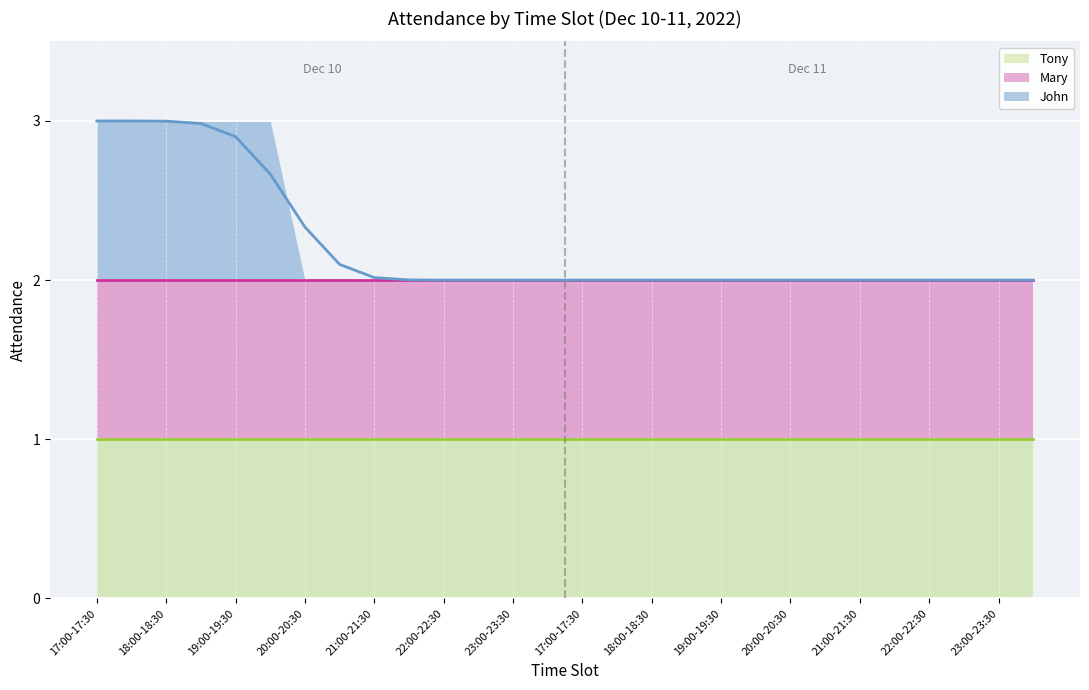

What is the difference between the maximum and minimum values in the John line series?

1.0